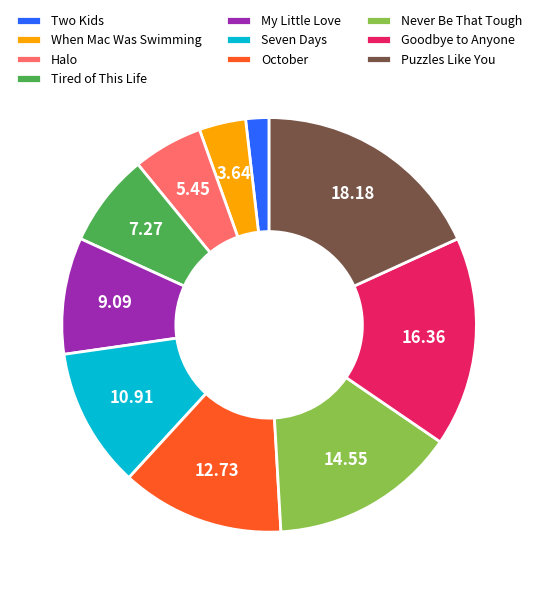

Combined, do October and Tired of This Life account for over 50%?

No